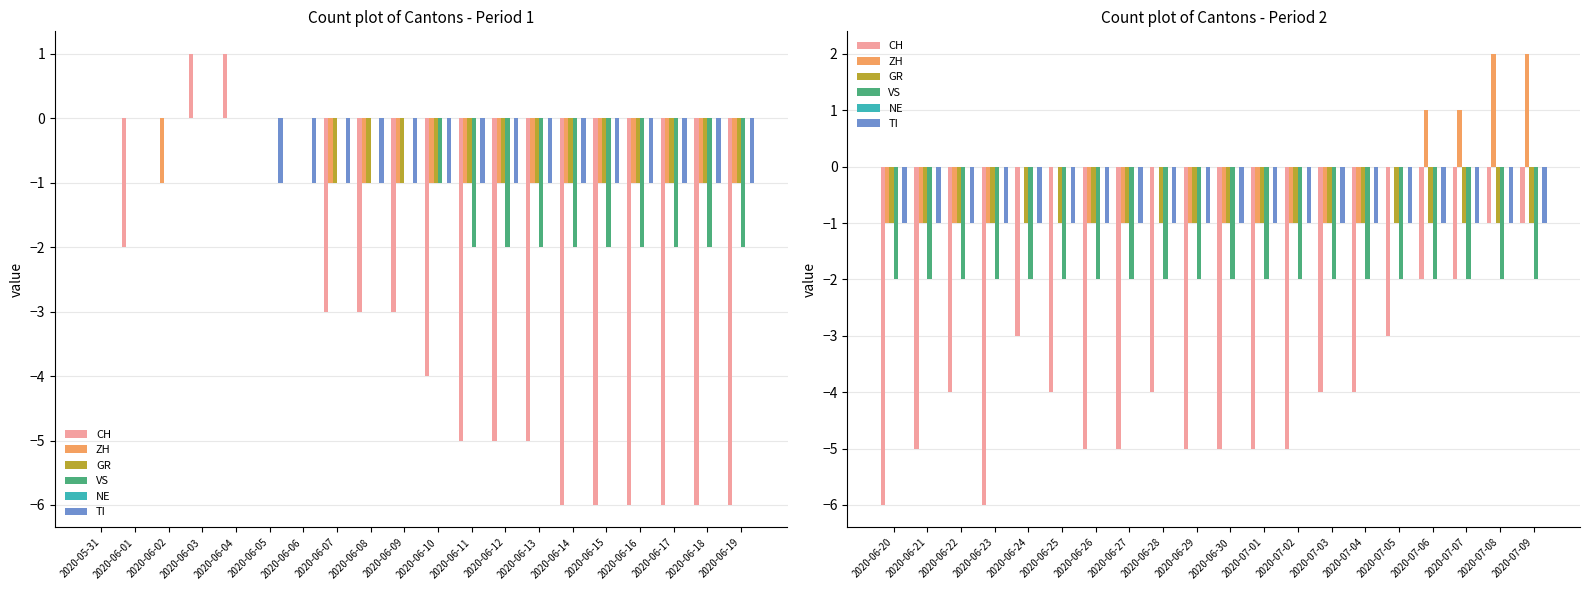

How many bars are there in each group?

6